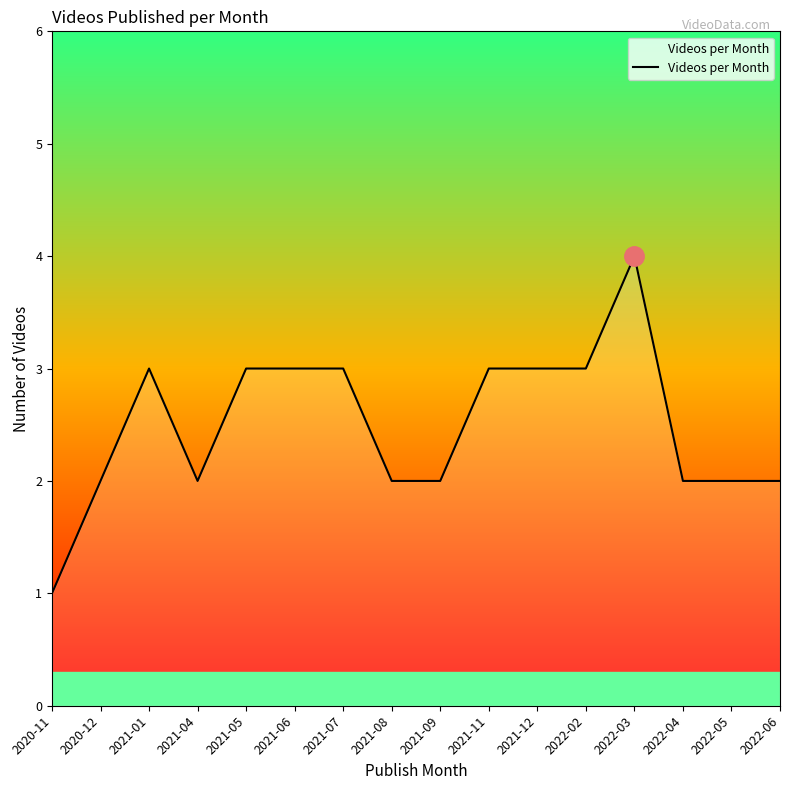

Reading left to right, list all the values displayed in this chart.

2020-11=1	2020-12=2	2021-01=3	2021-04=2	2021-05=3	2021-06=3	2021-07=3	2021-08=2	2021-09=2	2021-11=3	2021-12=3	2022-02=3	2022-03=4	2022-04=2	2022-05=2	2022-06=2